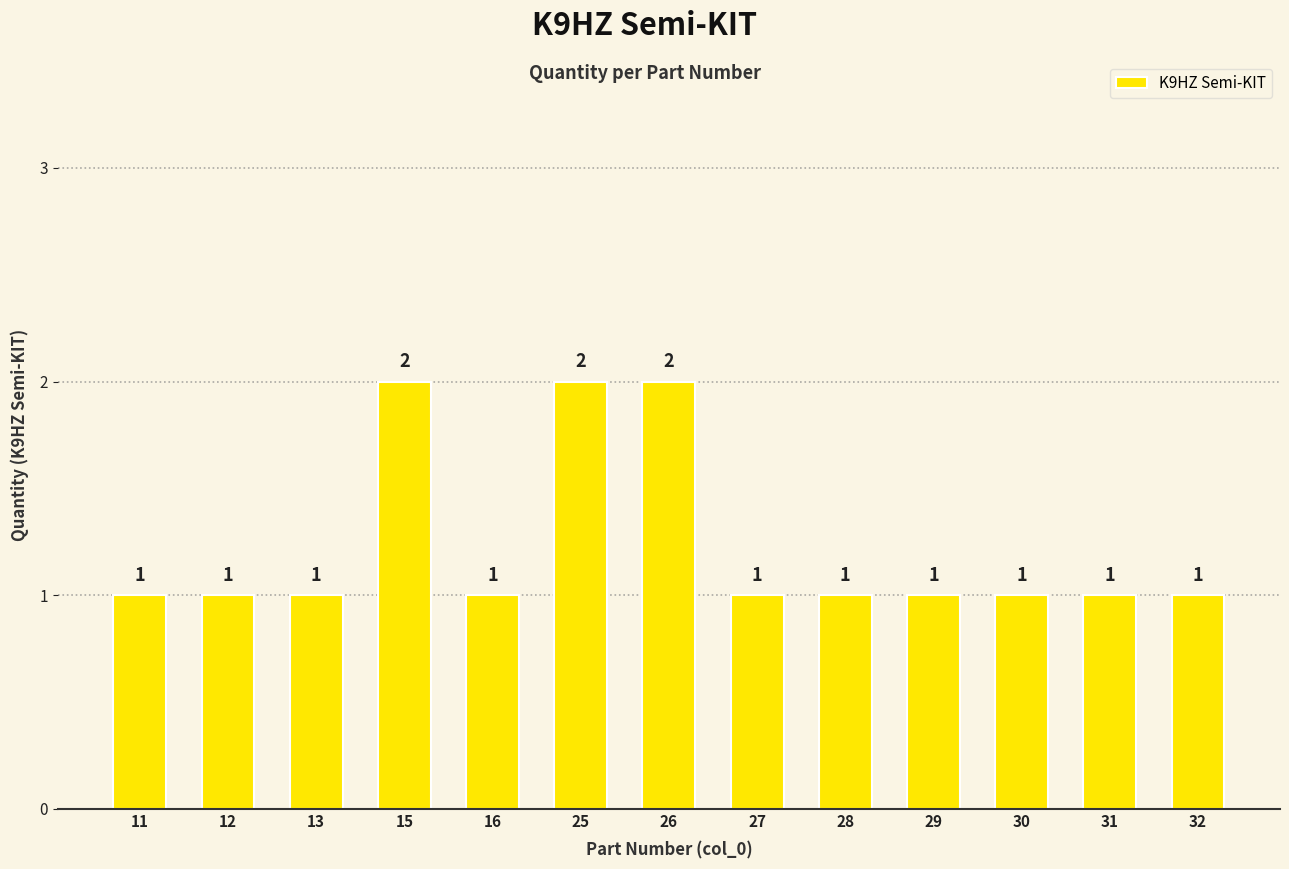

What is the value of the 5th bar from the left?

1